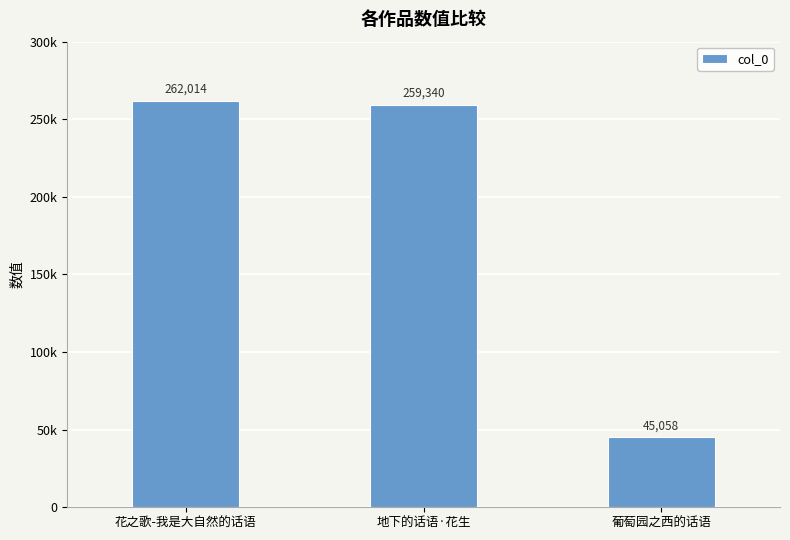

Which label corresponds to the smallest value in the chart?

葡萄园之西的话语